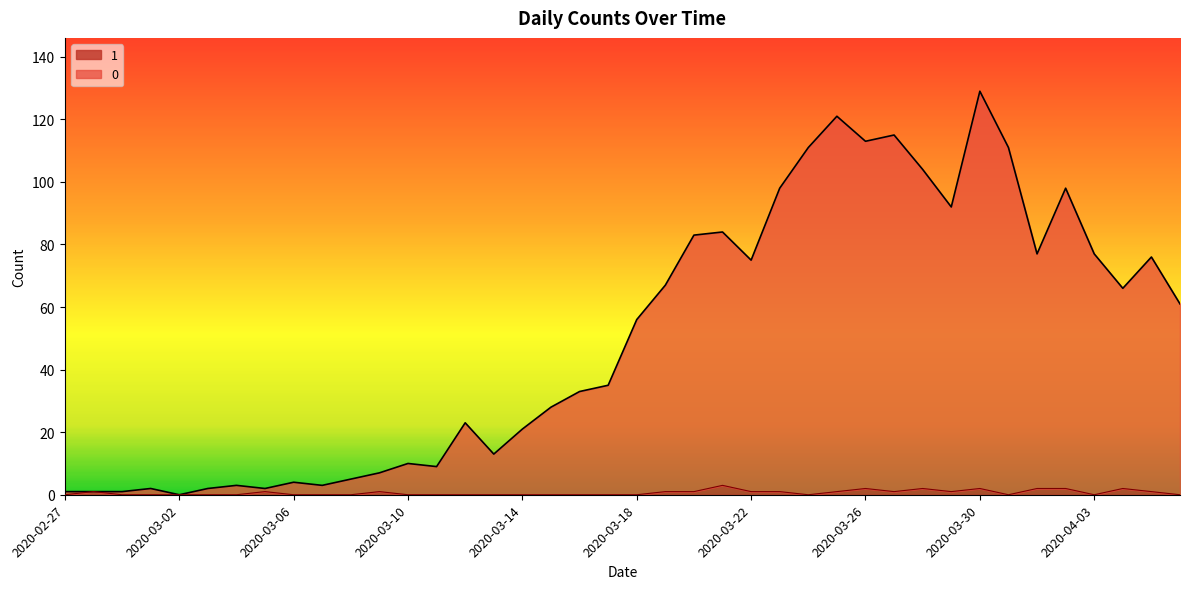

Where is the first local minimum for 0?

2020-03-02